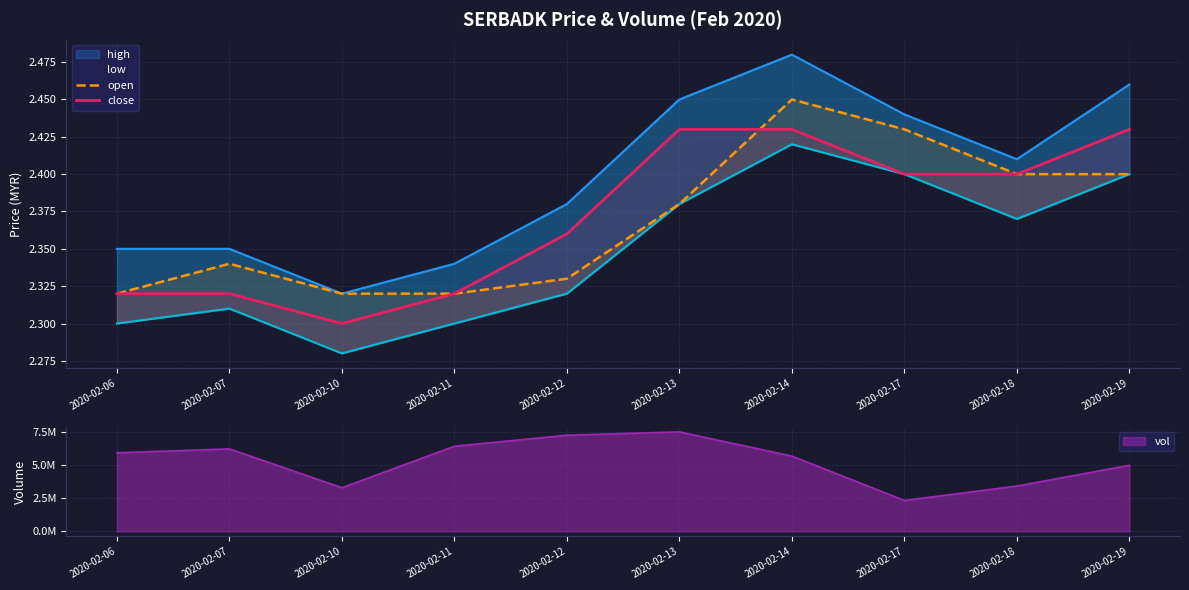

How many close values are between 2 and 3?

10